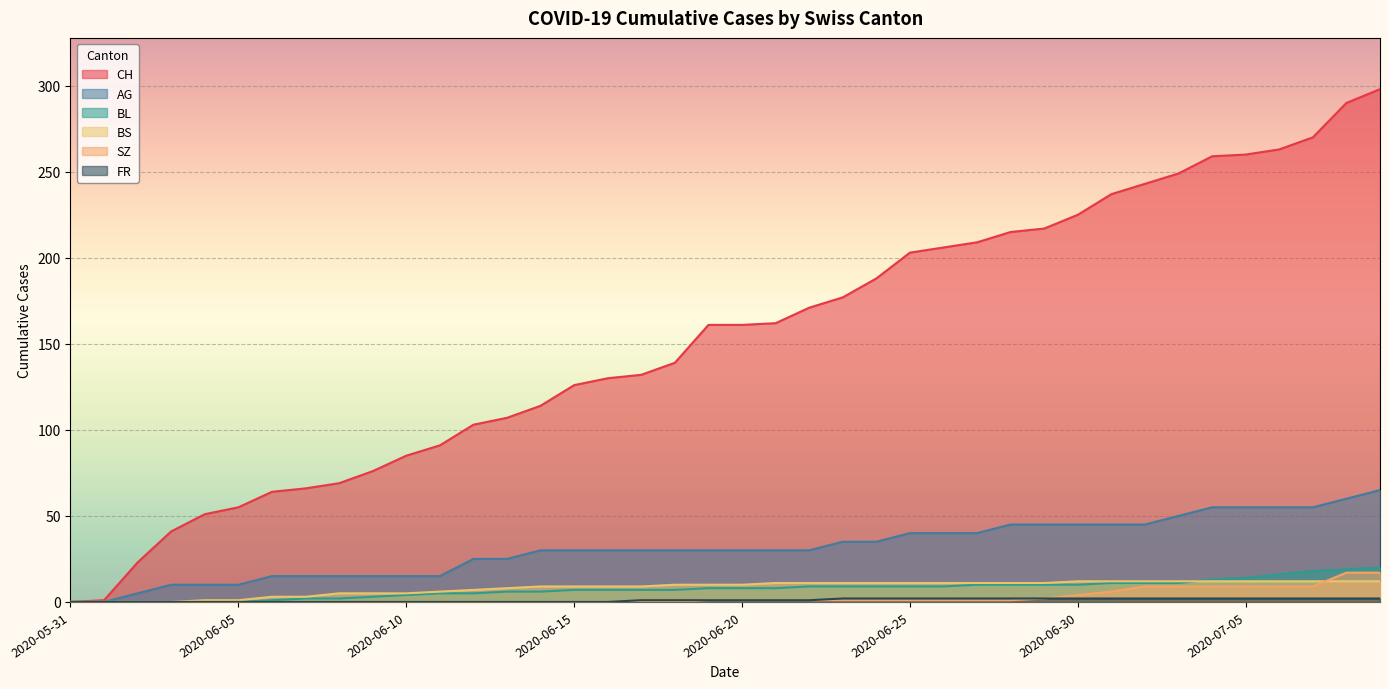

True or false: CH has a value of 357 at 2020-06-25.

False